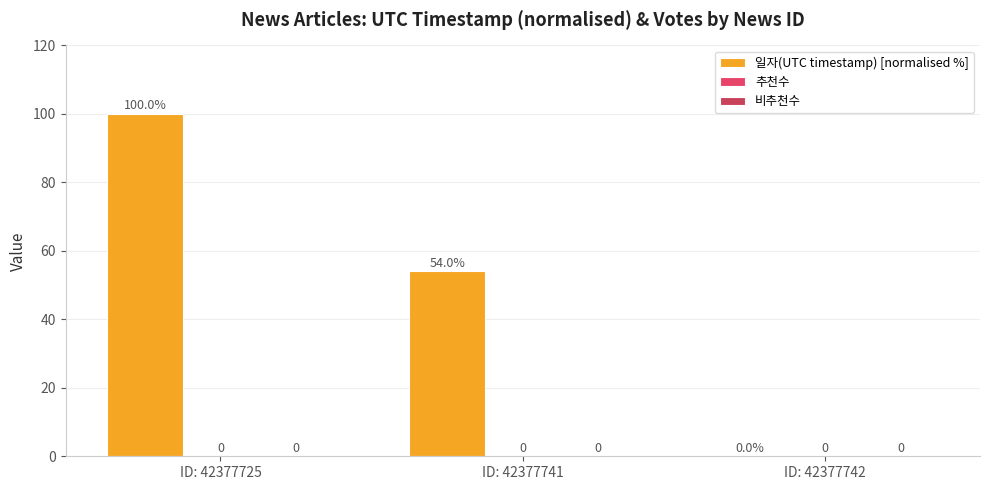

Which category has the highest value across all series?

ID: 42377725